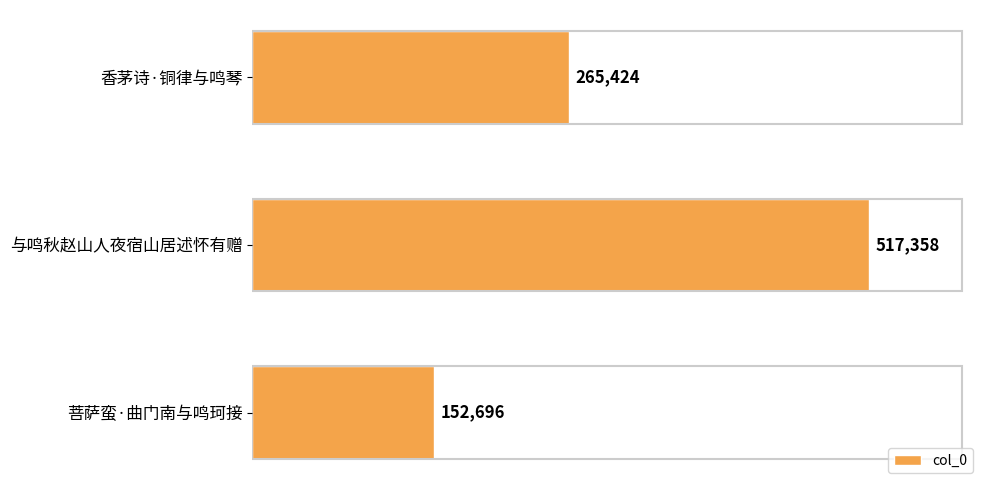

Count the values in the range 152696 to 517358.

3